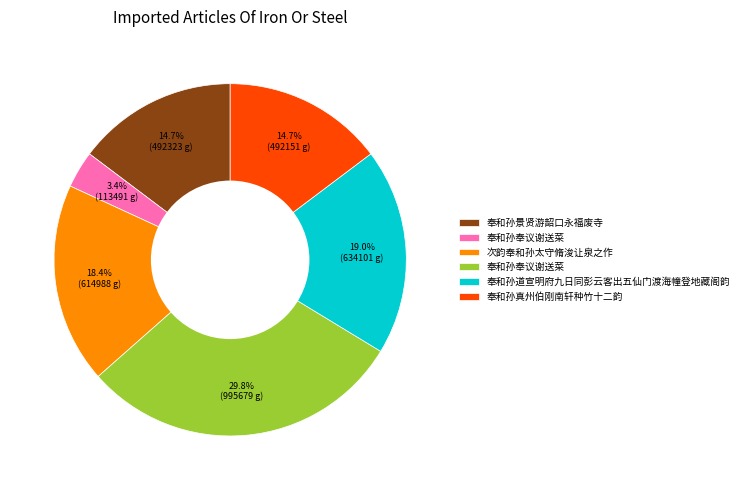

Does any single category account for the majority?

No